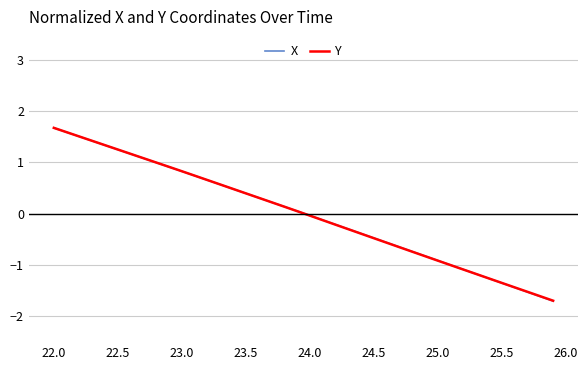

What is the greatest value displayed?

1.7